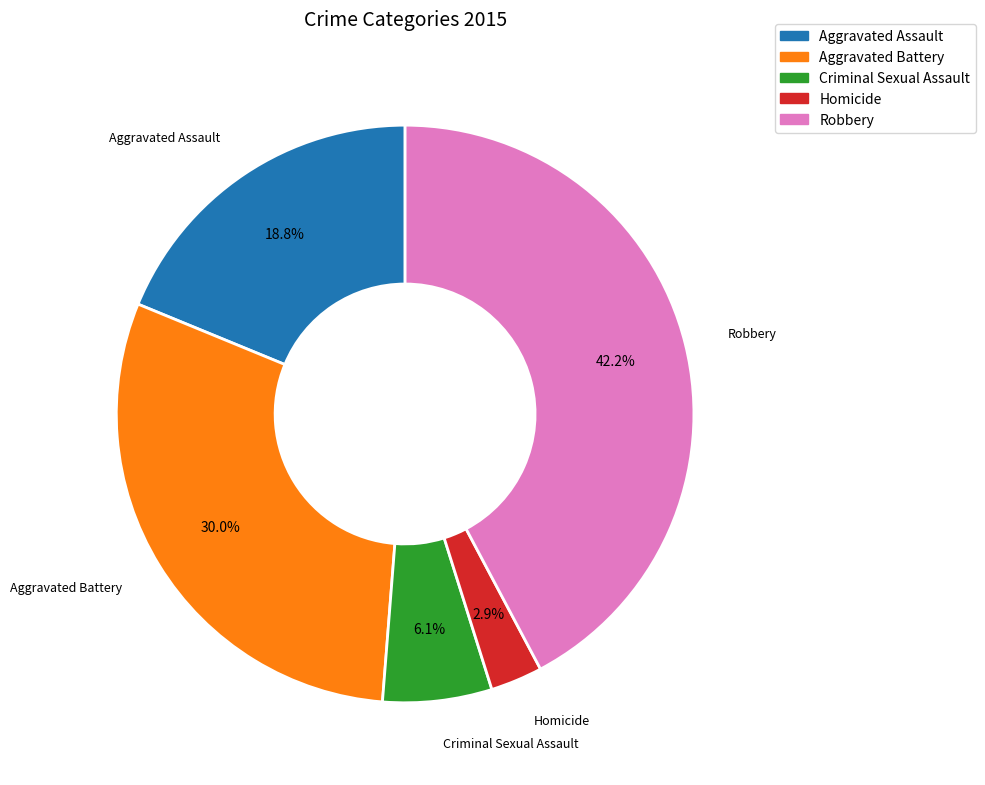

Rank the categories by value from lowest to highest.

Homicide, Criminal Sexual Assault, Aggravated Assault, Aggravated Battery, Robbery